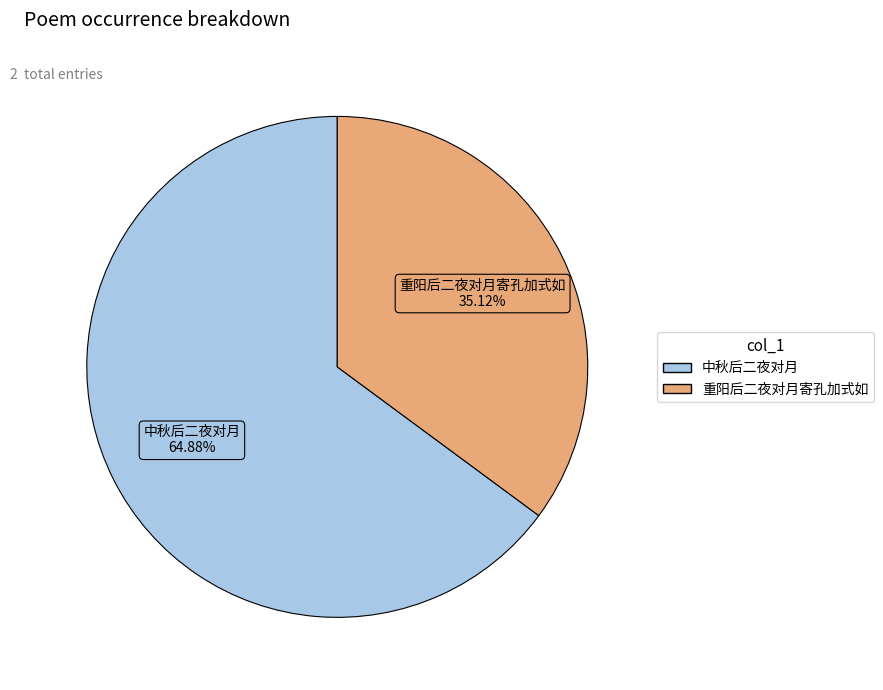

Is there a majority slice in this chart?

Yes